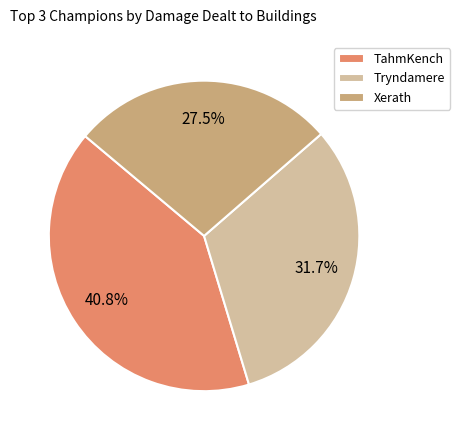

Does TahmKench represent more than half of the total?

No